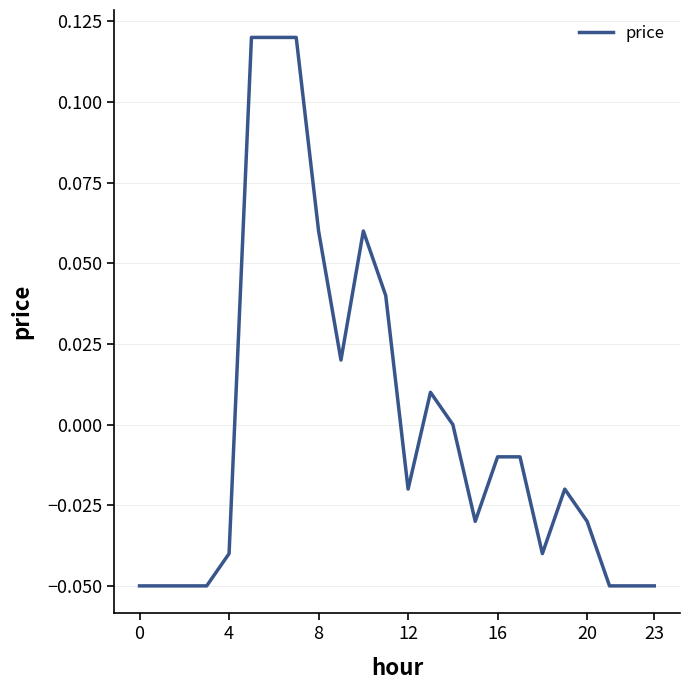

Where is the first local minimum?

9